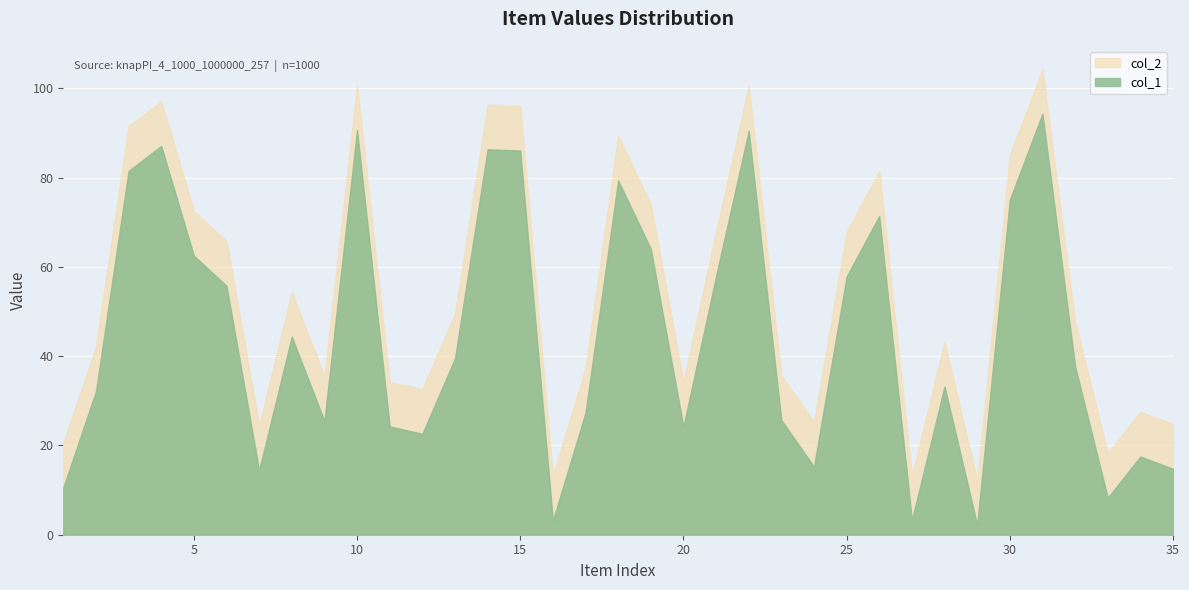

Which category has the lowest value in the col_2 series?

29